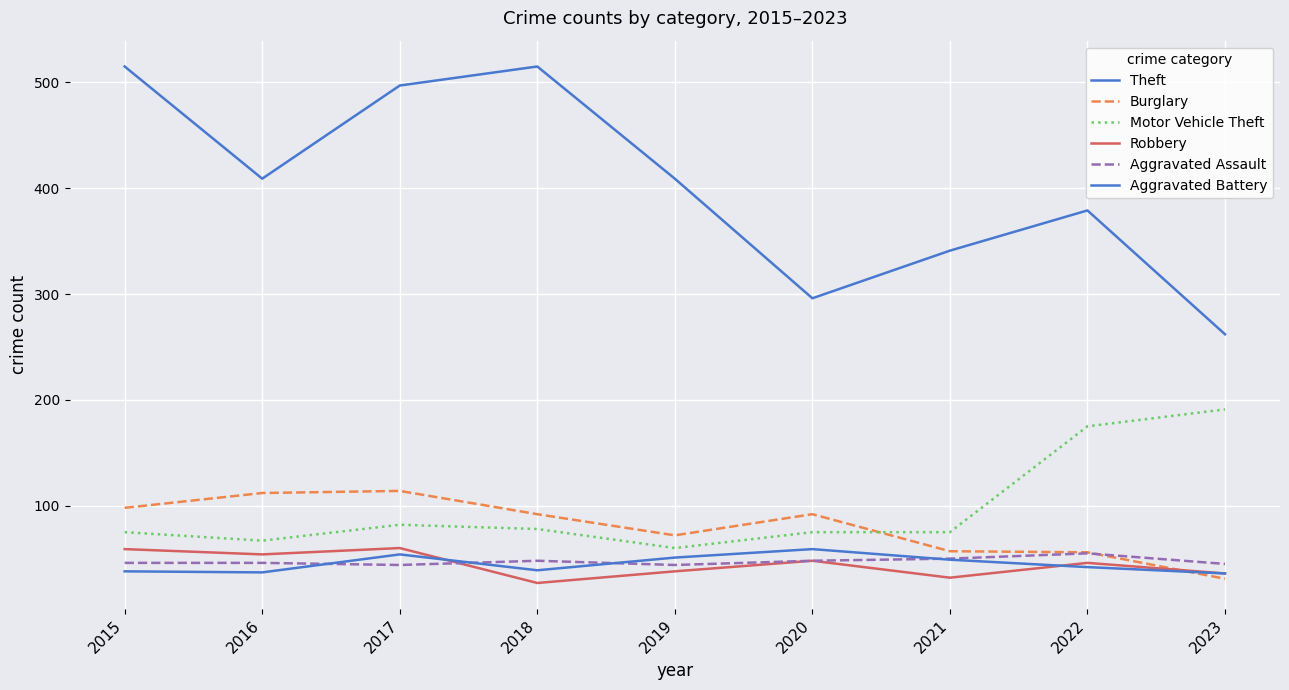

How many lines are shown in the chart?

6